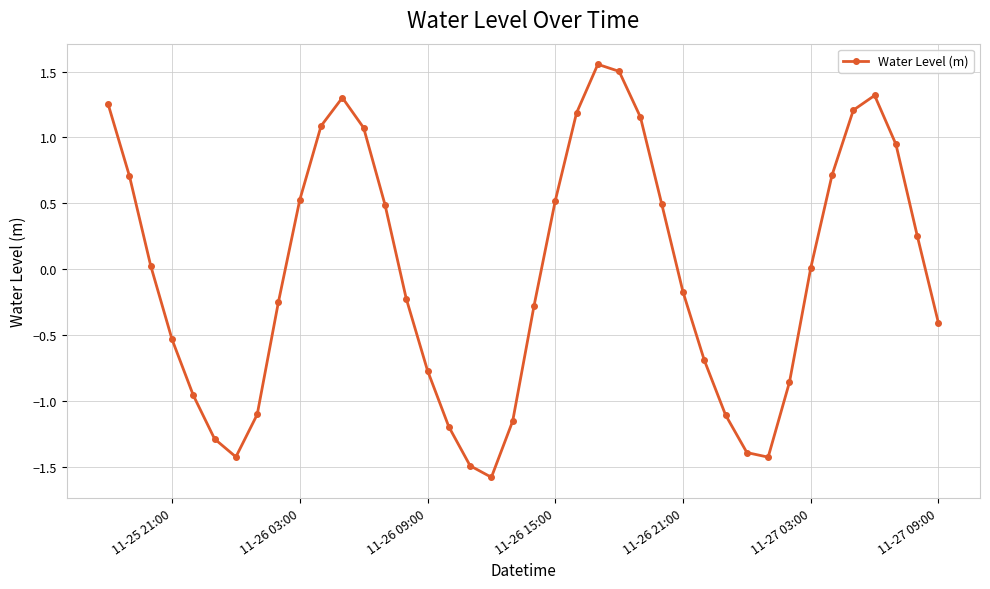

How many interior local valleys (lower than both neighbors) does the data have?

3